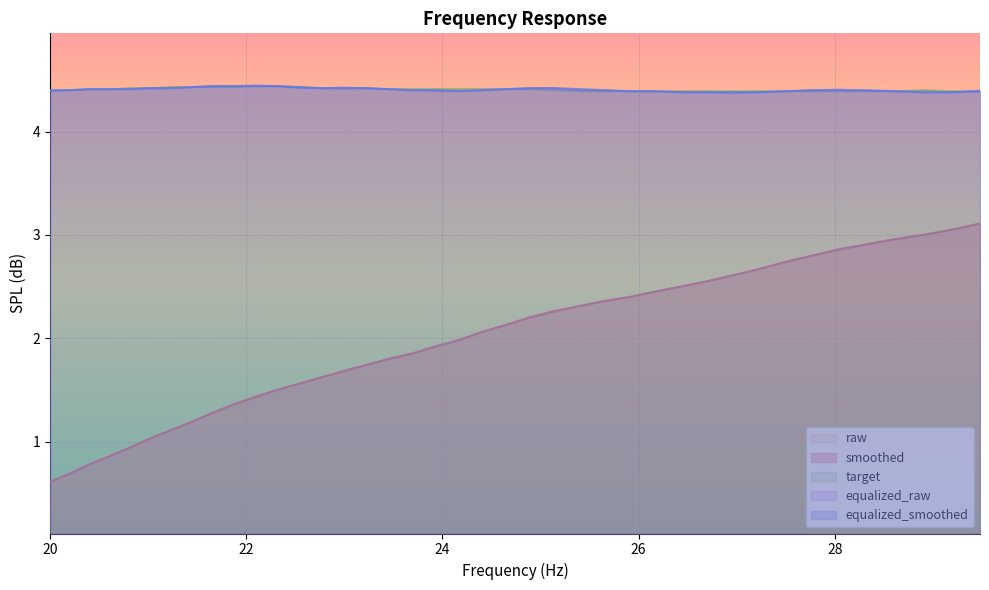

What is the sum of the equalized_raw values at 26.43 and 28.62?

8.8